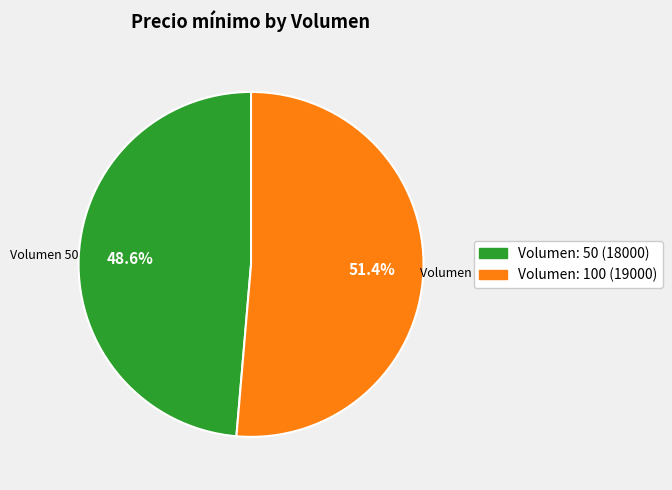

Does any single category account for the majority?

Yes